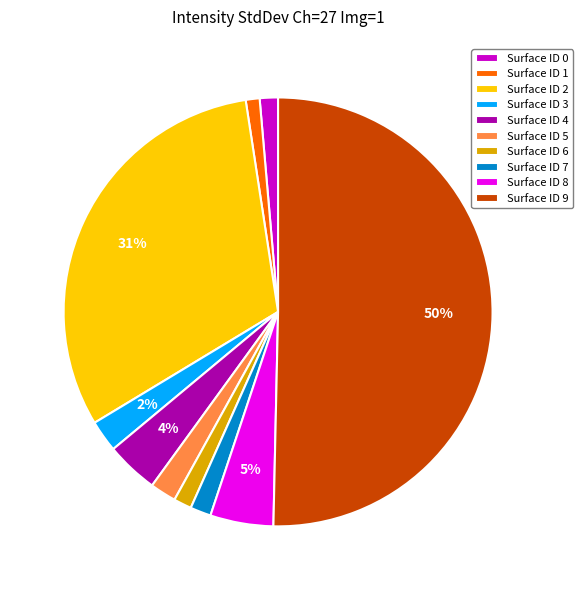

To the nearest percent, what is the difference between the largest and smallest slice percentages?

49%